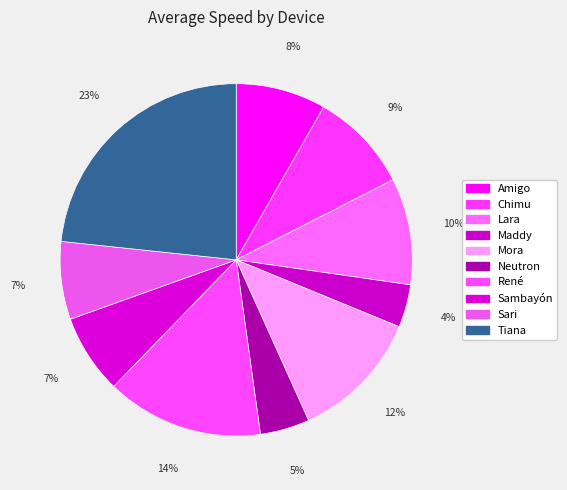

To the nearest percent, what is the difference between the largest and smallest slice percentages?

19%